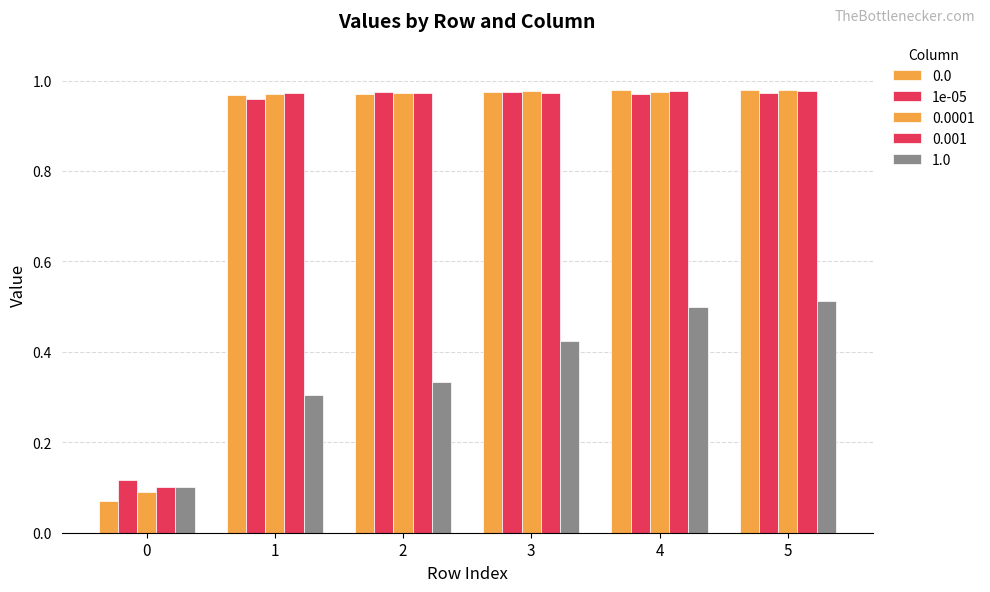

Count the number of data series in this chart.

5